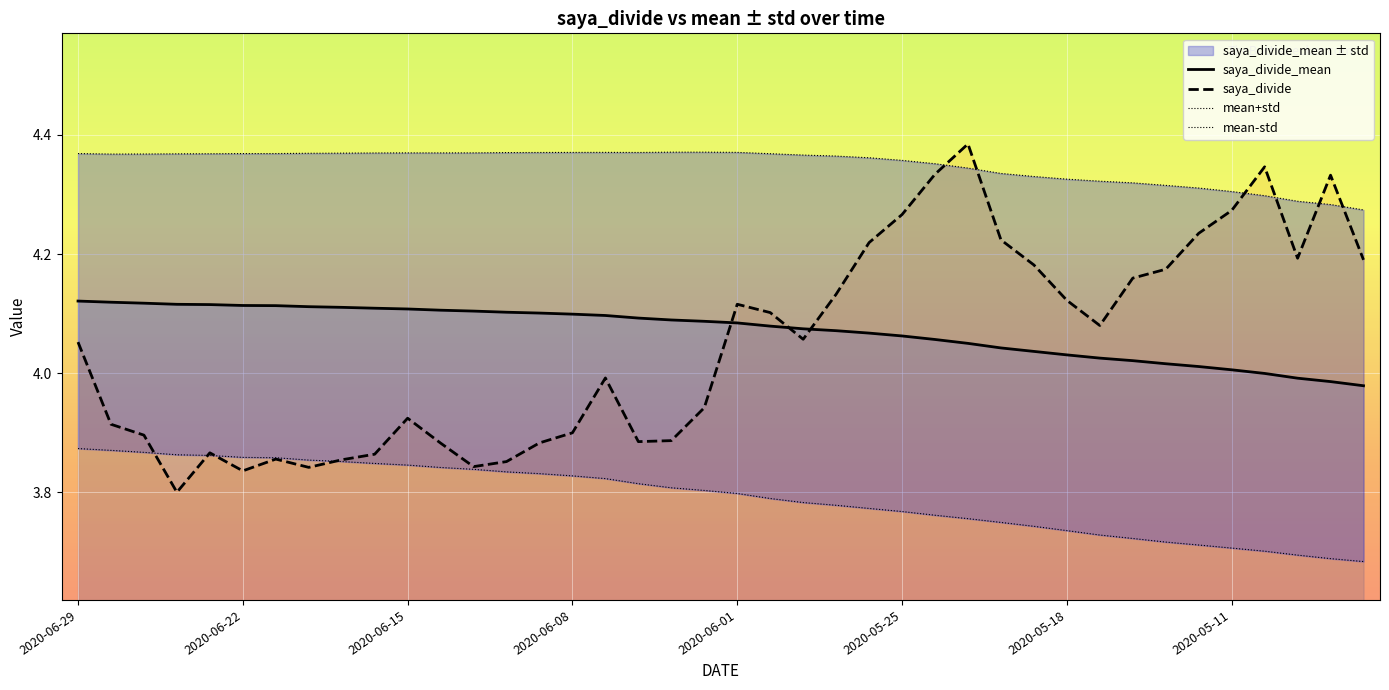

At which label does saya_divide_mean reach its peak?

2020-06-29